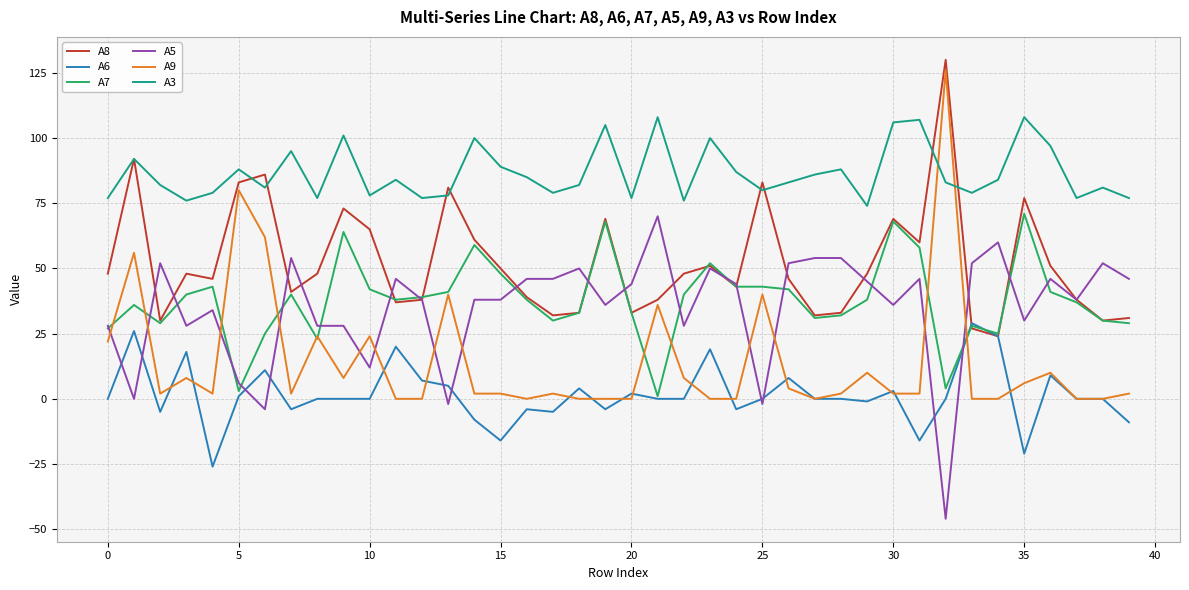

True or false: A7 has a value of 68 at 30.

True